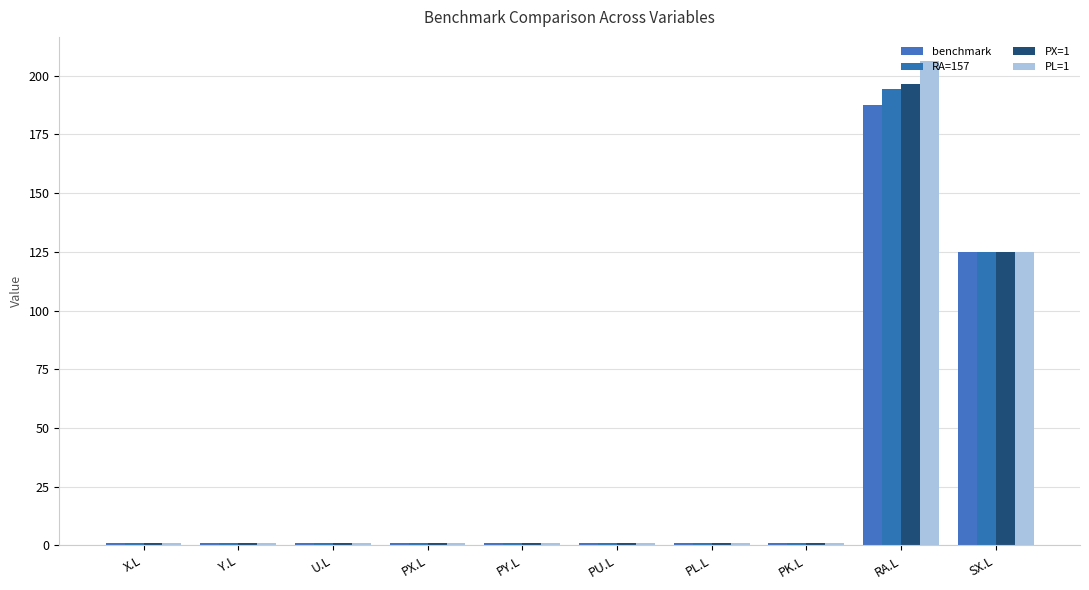

Are the bars horizontal?

No